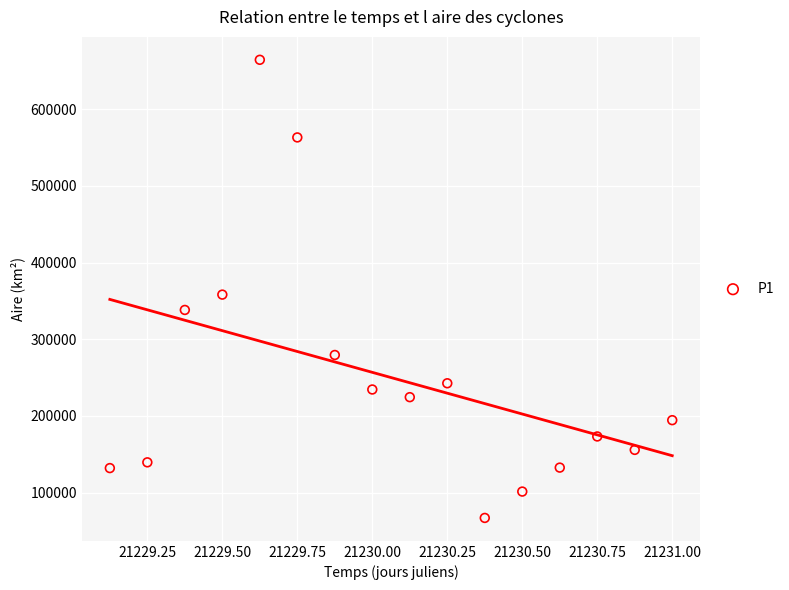

What is the range of Y values (max minus min)?

597500